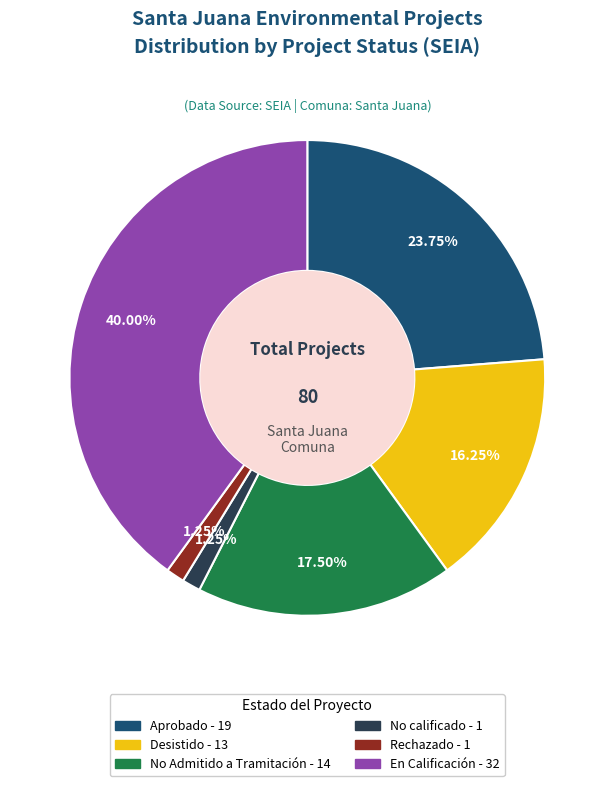

To the nearest percent, what is the difference between the largest and smallest slice percentages?

39%